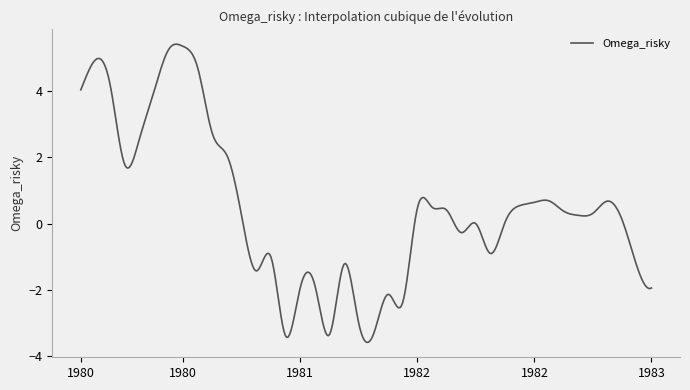

What is the difference between the maximum and minimum values?

9.0